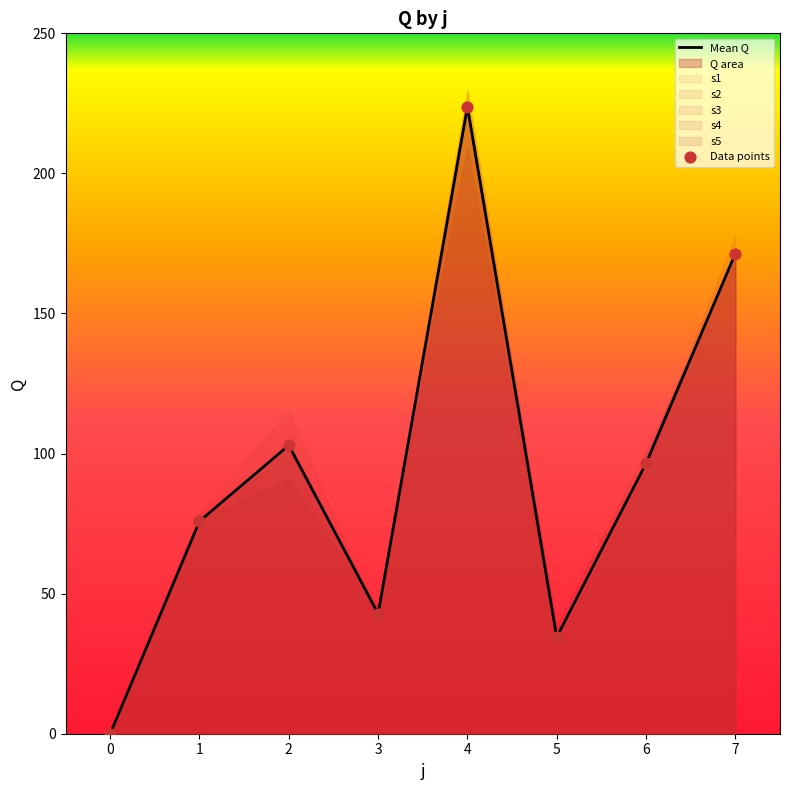

Is the value of s4 at 1 greater than the value of s3 at 3?

Yes